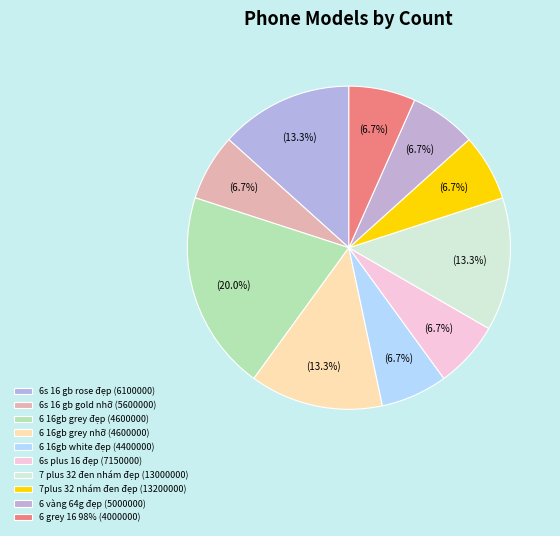

How many segments does this pie chart have?

10